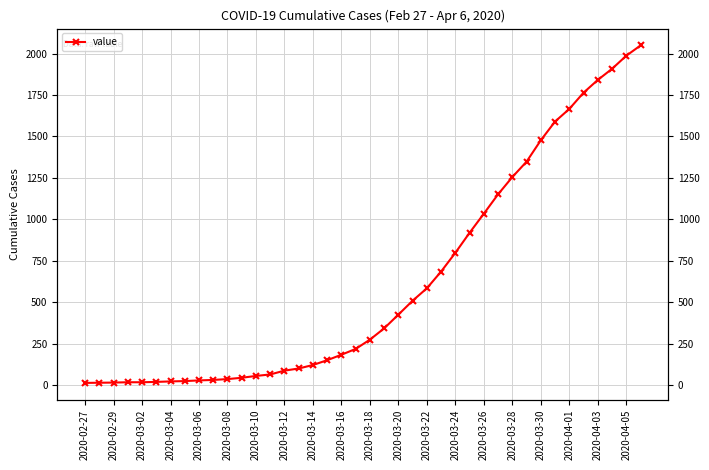

Is this an area chart (filled region under the line)?

No